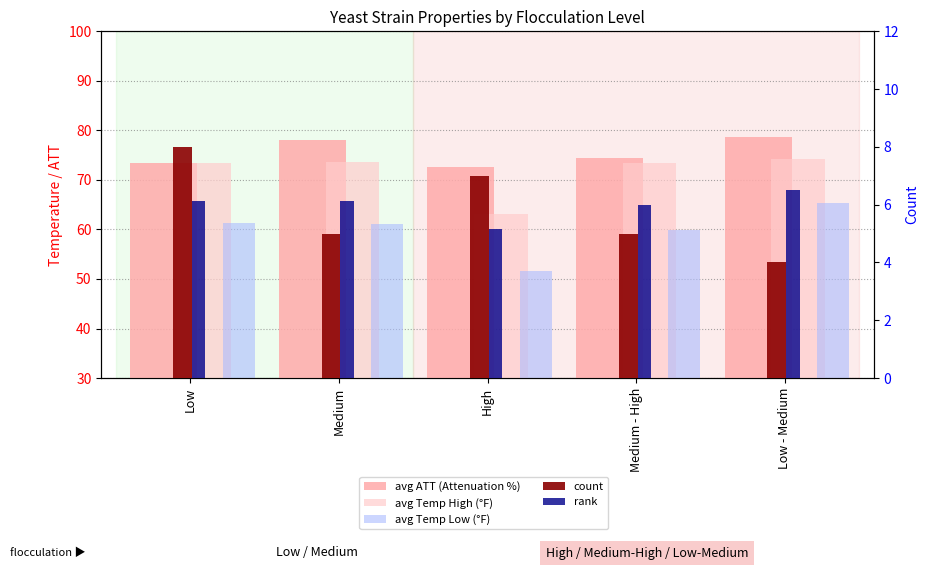

What is the greatest value displayed?

78.8